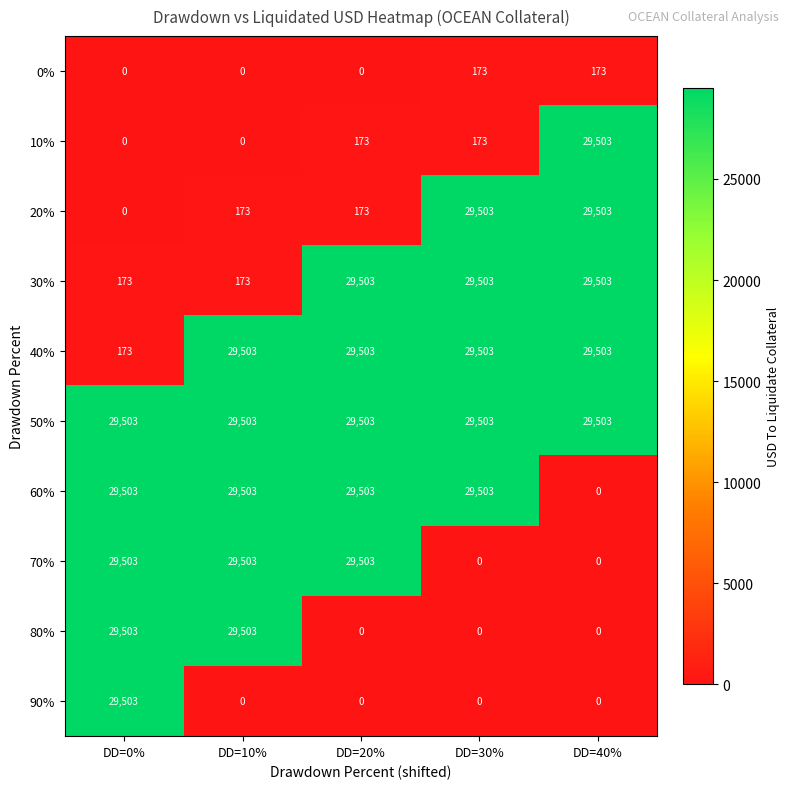

How many 0% values are between 0 and 173?

5